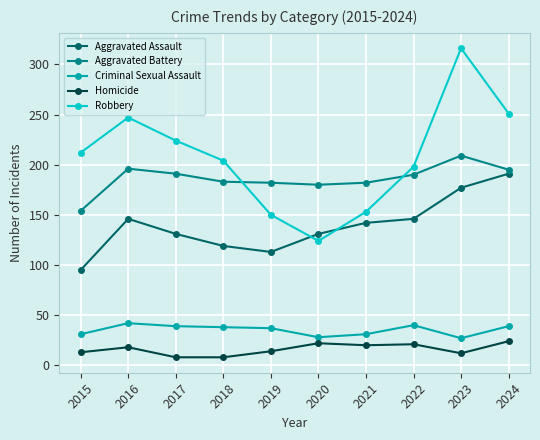

Which series changed the most between 2015 and 2019?

Robbery